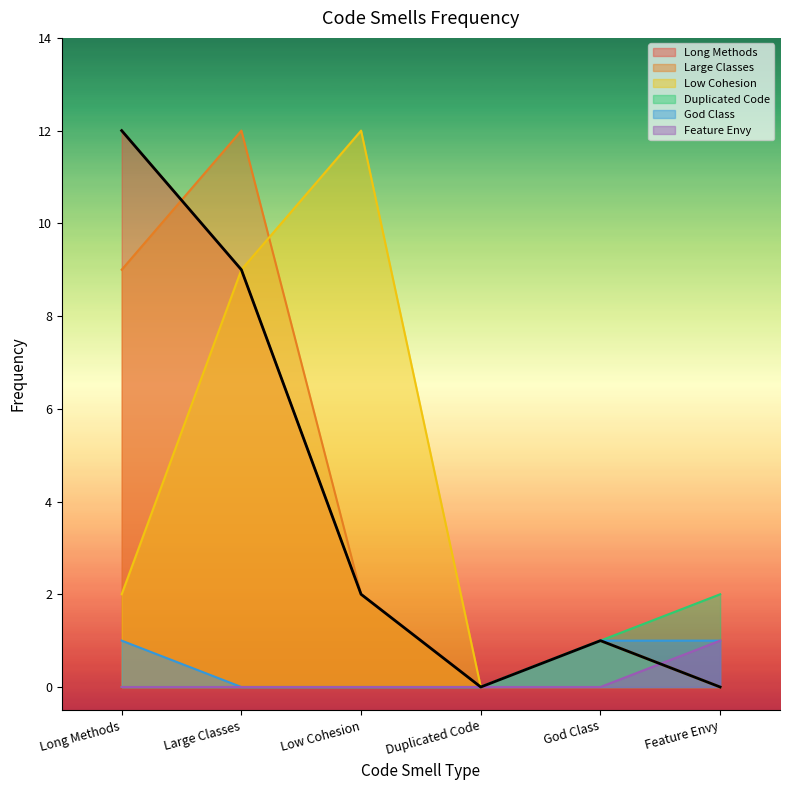

What is the label of the 4th point from the left?

Duplicated Code